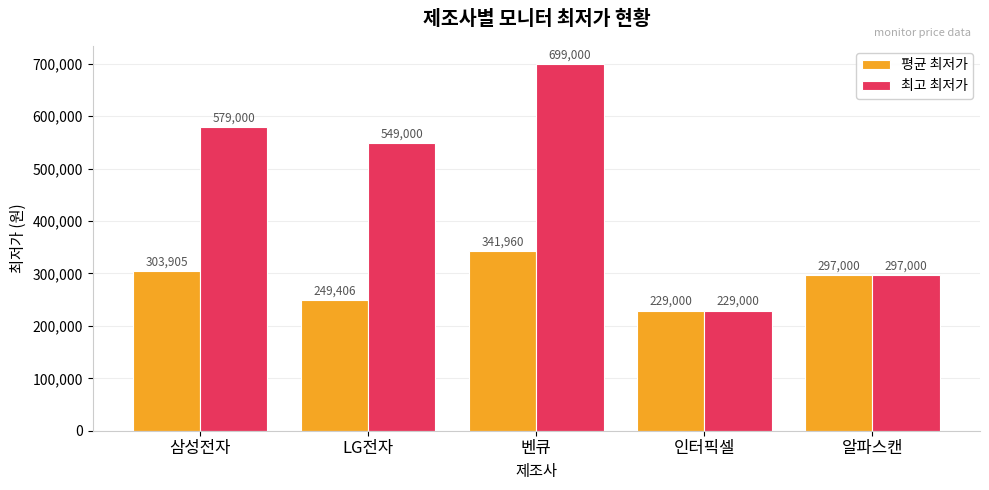

List the series in order of their overall mean, highest first.

최고 최저가, 평균 최저가